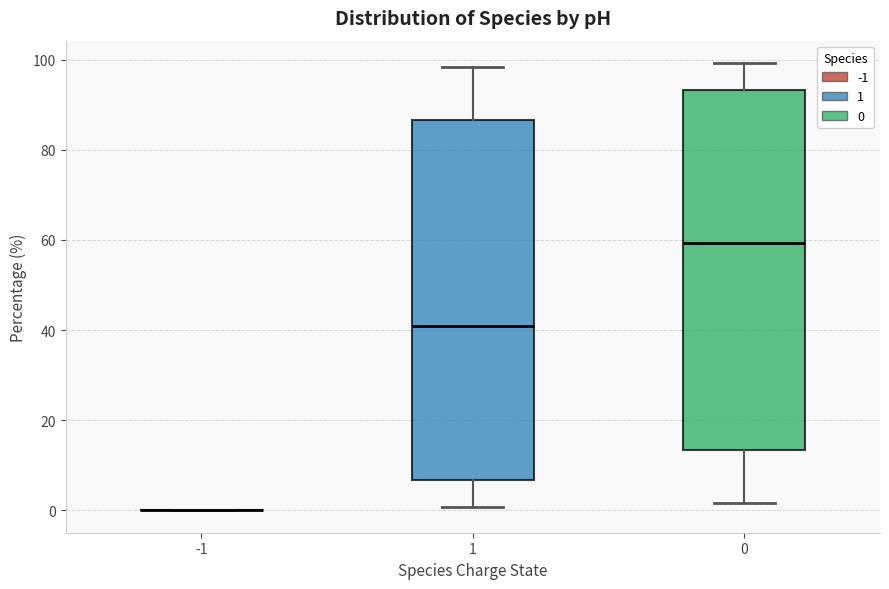

Reading left to right, transcribe this box plot: for each box, give where its median line is, the range the box spans, and where its two whiskers end, as read against the y-axis. The values are not printed on the chart, so give them approximately, as read against the axis.

-1: box collapsed to a line at 0, whiskers 0 to 0
1: median 40, box 6 to 86, whiskers 0 to 98
0: median 60, box 14 to 94, whiskers 2 to 100